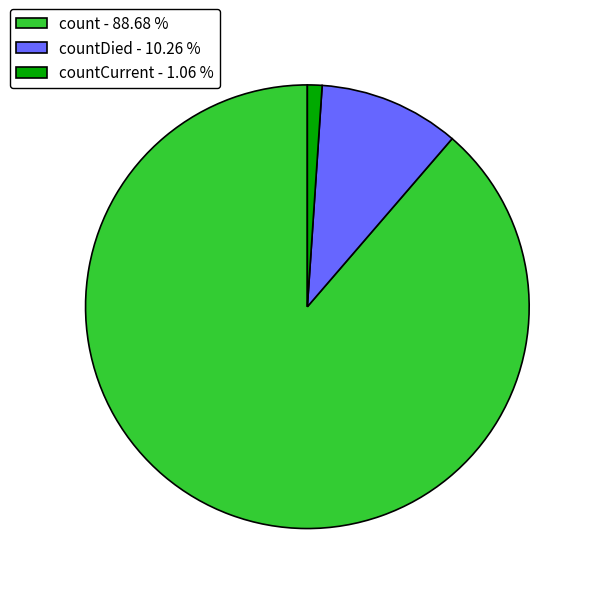

Is there any slice that represents more than half of the pie?

Yes